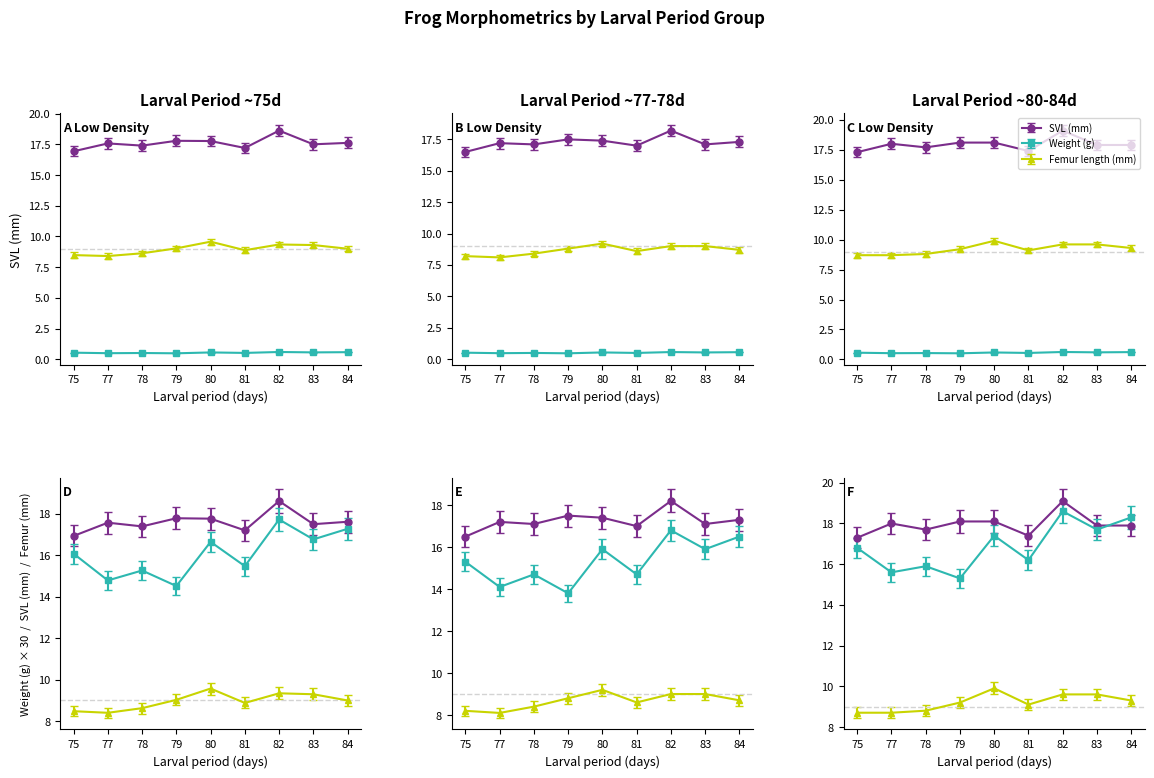

At 80, list the series in order from largest to smallest.

SVL (mm), Femur length (mm), Weight (g)